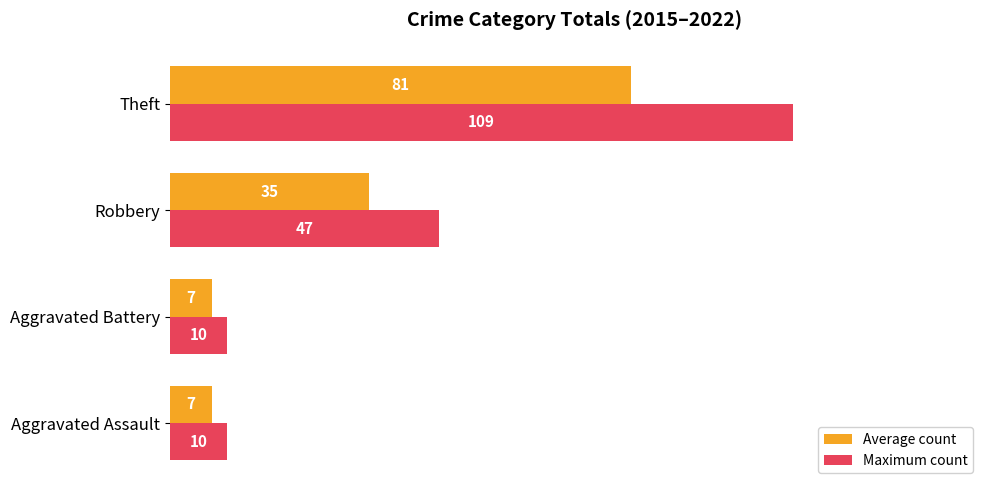

At which label is Maximum count closest to 59?

Robbery